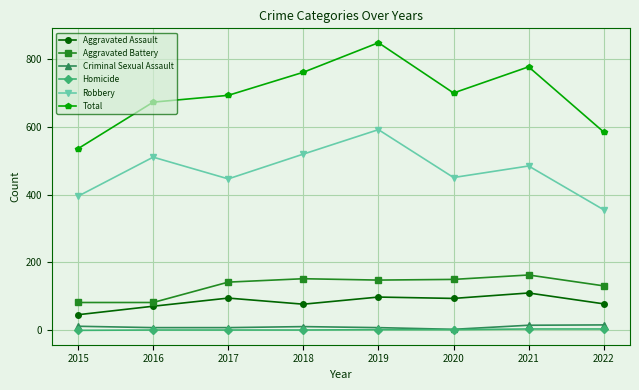

What is the maximum value for Aggravated Battery?

163